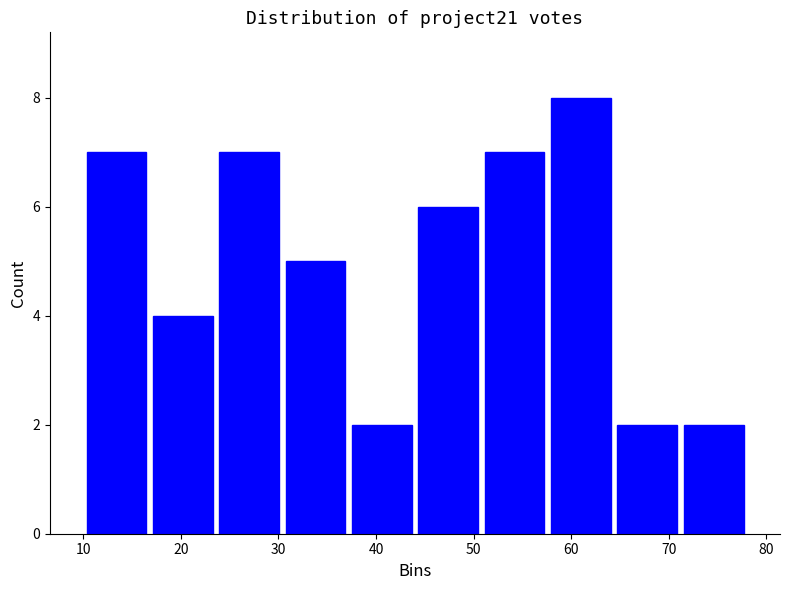

What is the height of the bar covering 23.6 to 30.4 on the x-axis? Neither the bar edges nor the heights are printed on the chart, so give them approximately, as read against the axes.

7